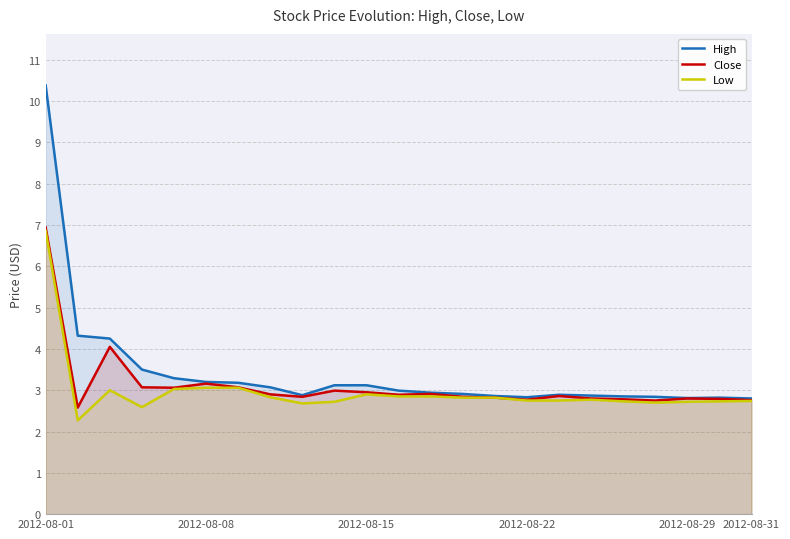

The High series shows 4.4 at 2012-08-31. True or false?

False